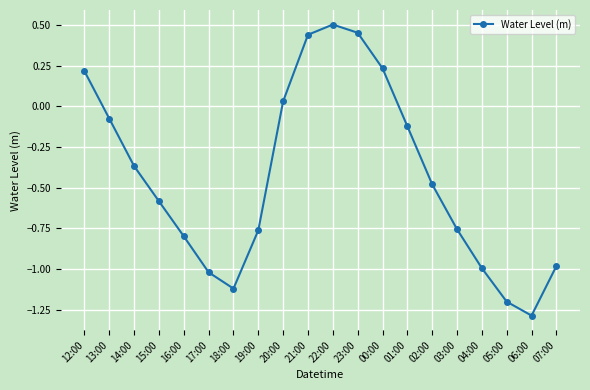

Between 14:00 and 23:00, which is larger?

23:00